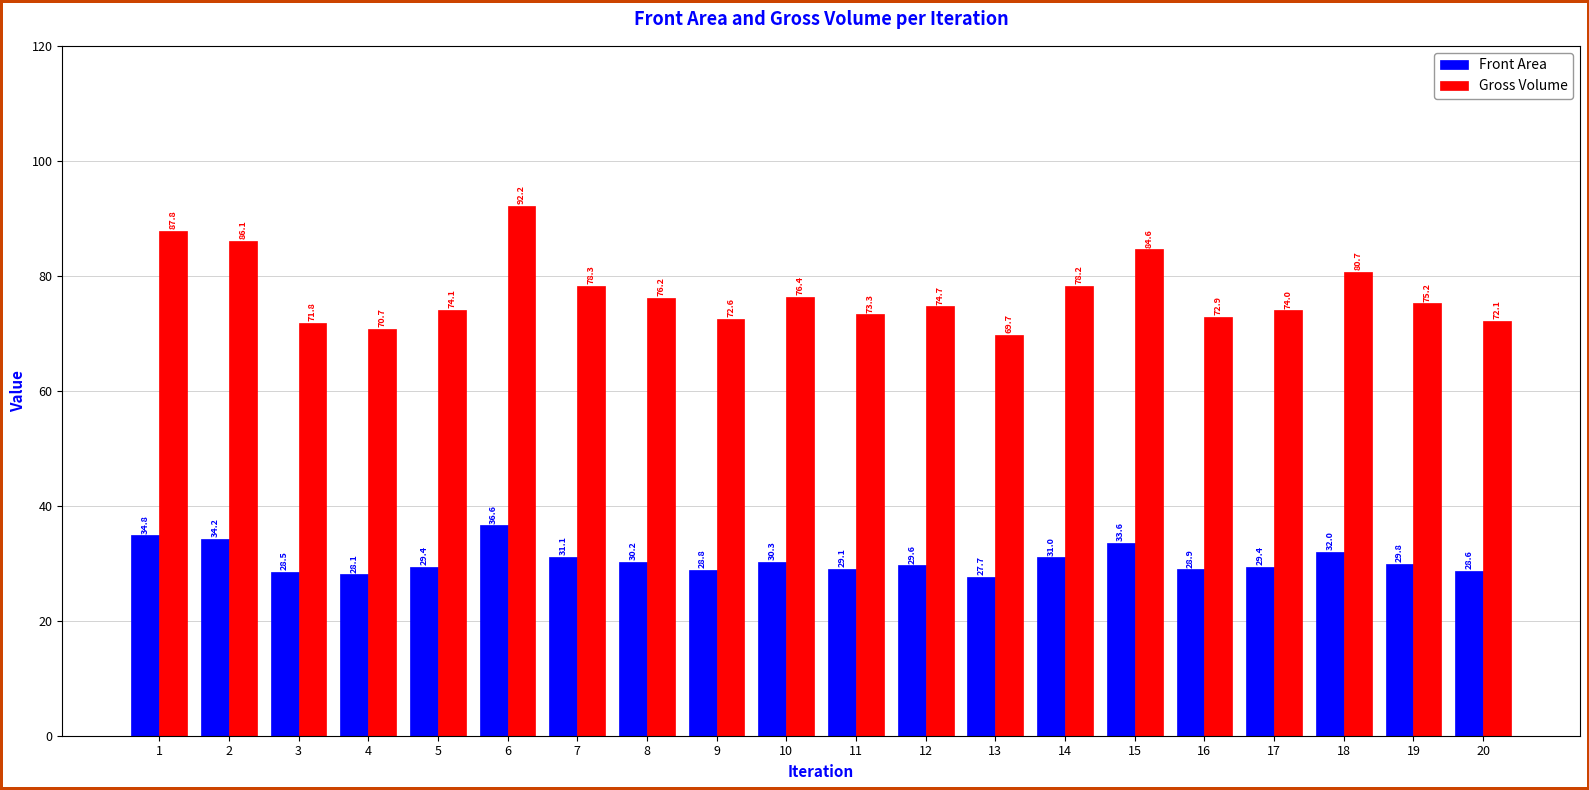

The value of Gross Volume at 3 is 71.8. True or false?

True